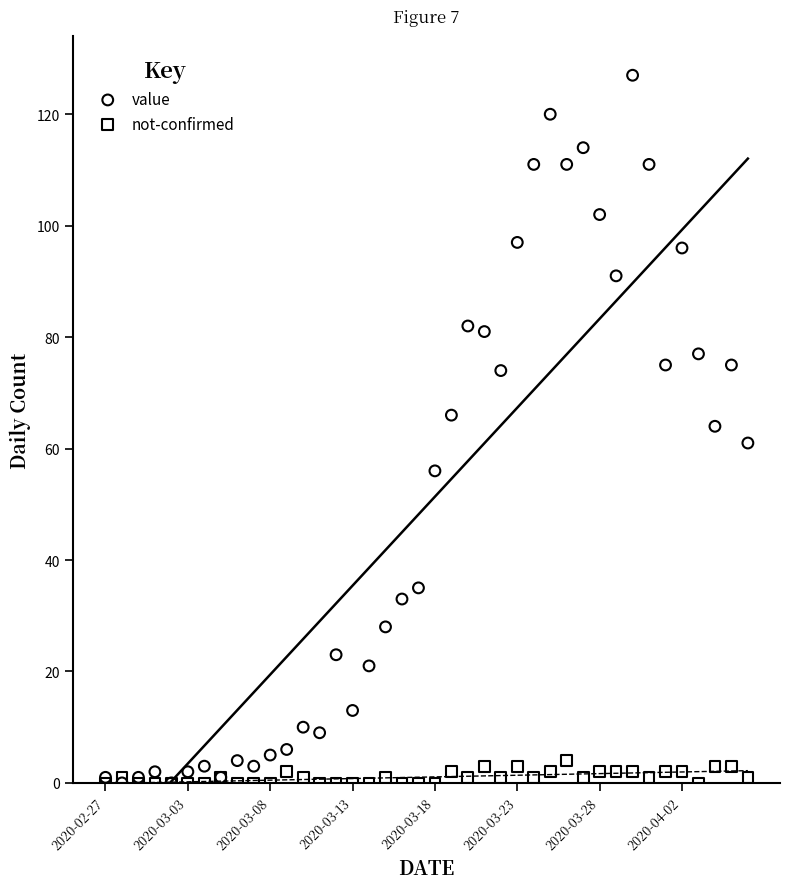

What are all the series names shown in the legend?

value, not-confirmed